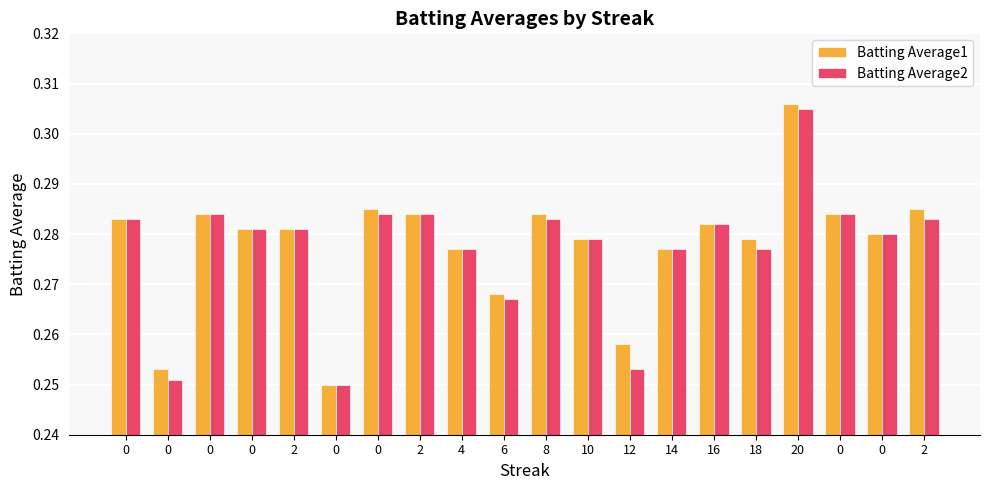

How many bars are there in each group?

2